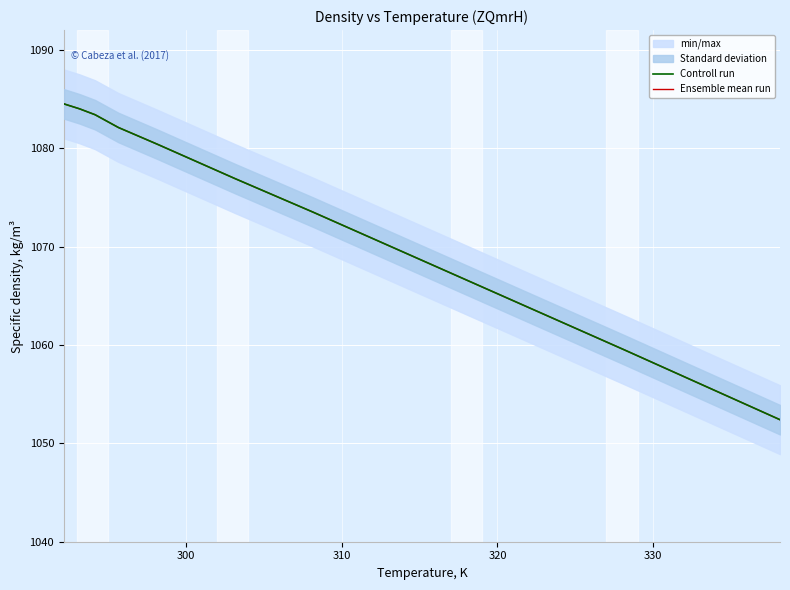

True or false: Ensemble mean run and Controll run cross at least once.

False